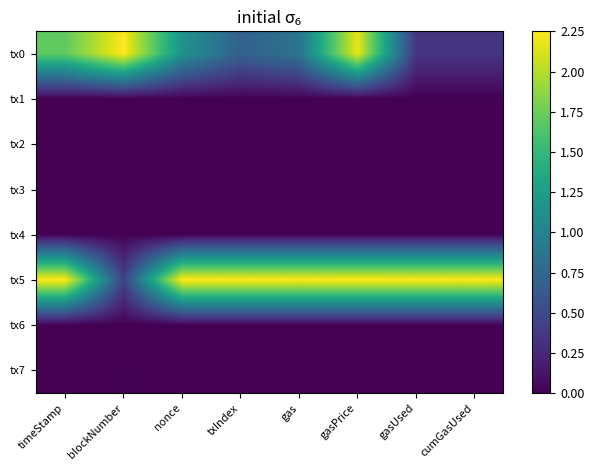

At which category is the sum across all series the highest?

gasPrice